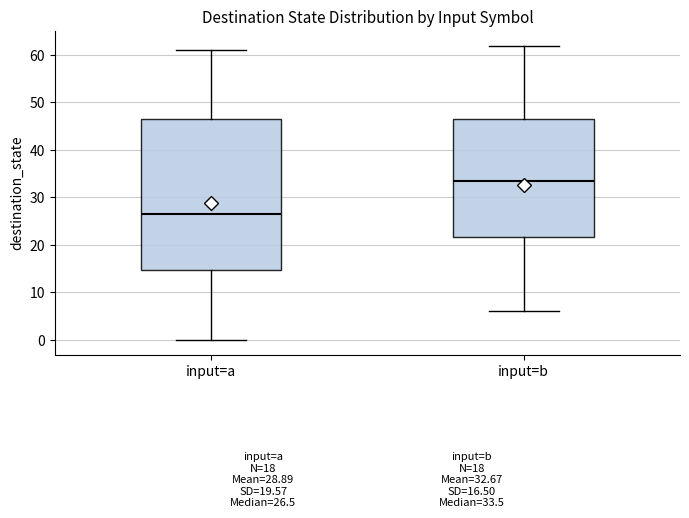

Which box is the tallest, from its lower edge to its upper edge?

input=a